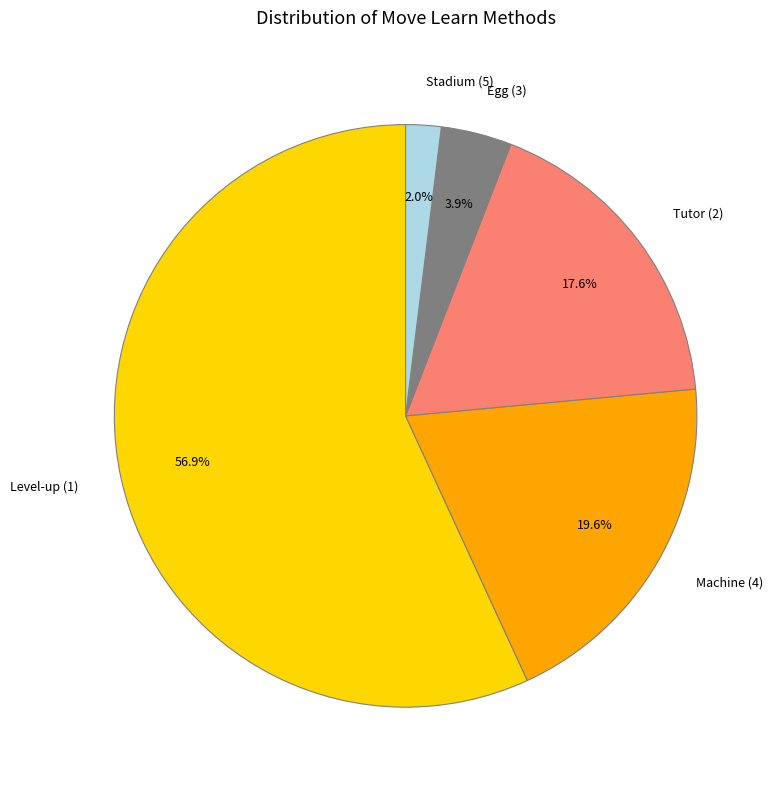

How many slices are in this pie chart?

5